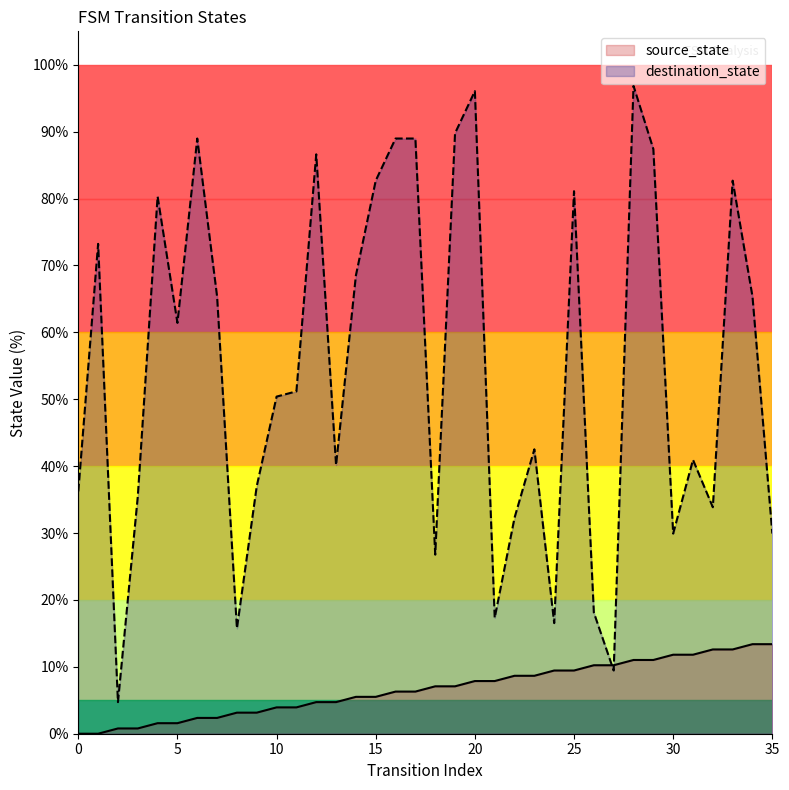

At which category is the sum across all series the highest?

28